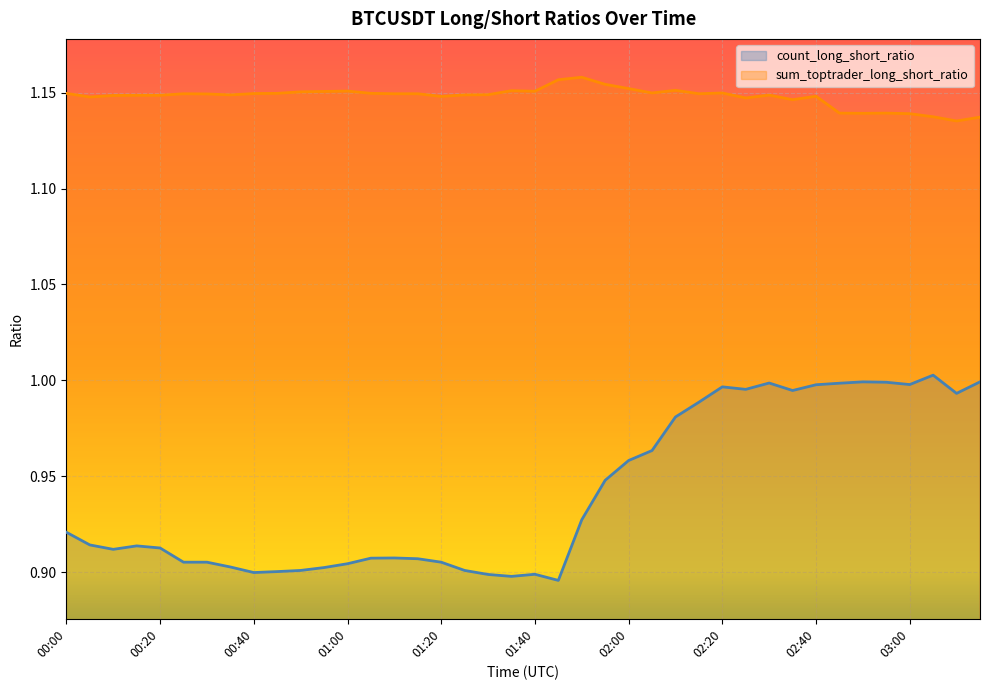

What position from the right is 03:05?

3